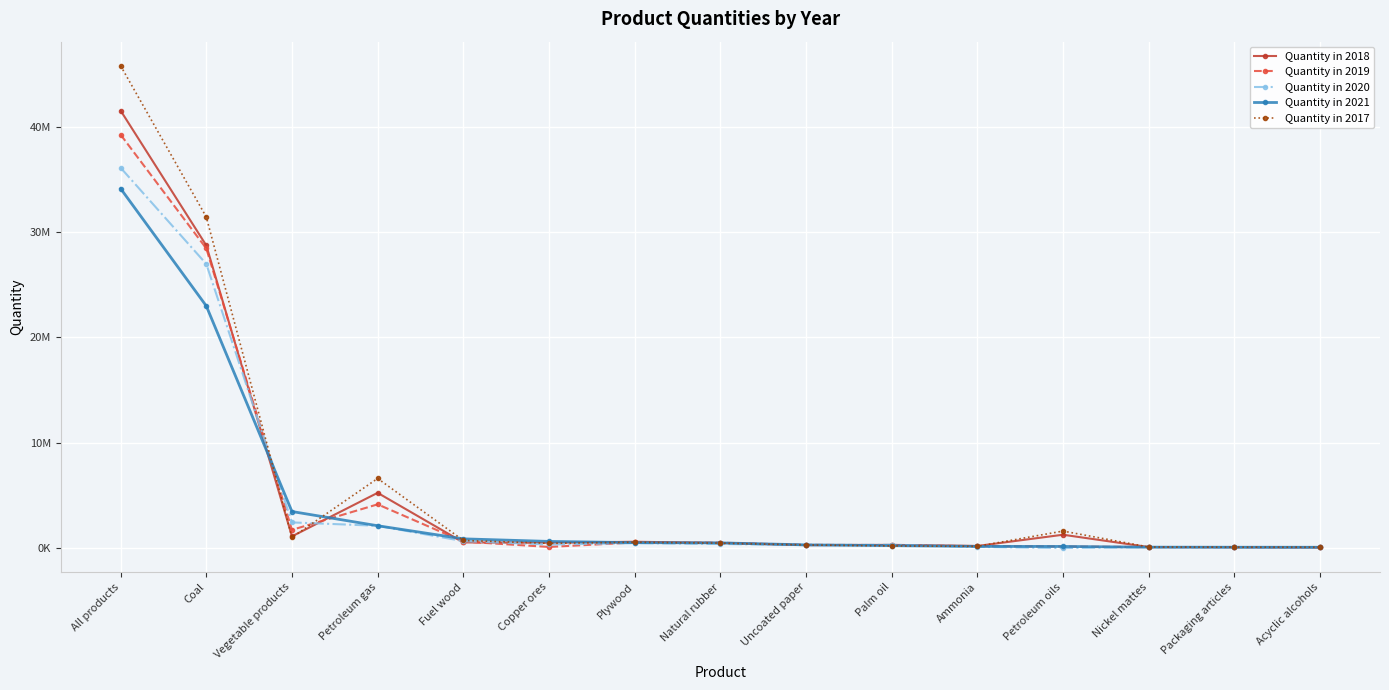

What are all the series names shown in the legend?

Quantity in 2018, Quantity in 2019, Quantity in 2020, Quantity in 2021, Quantity in 2017